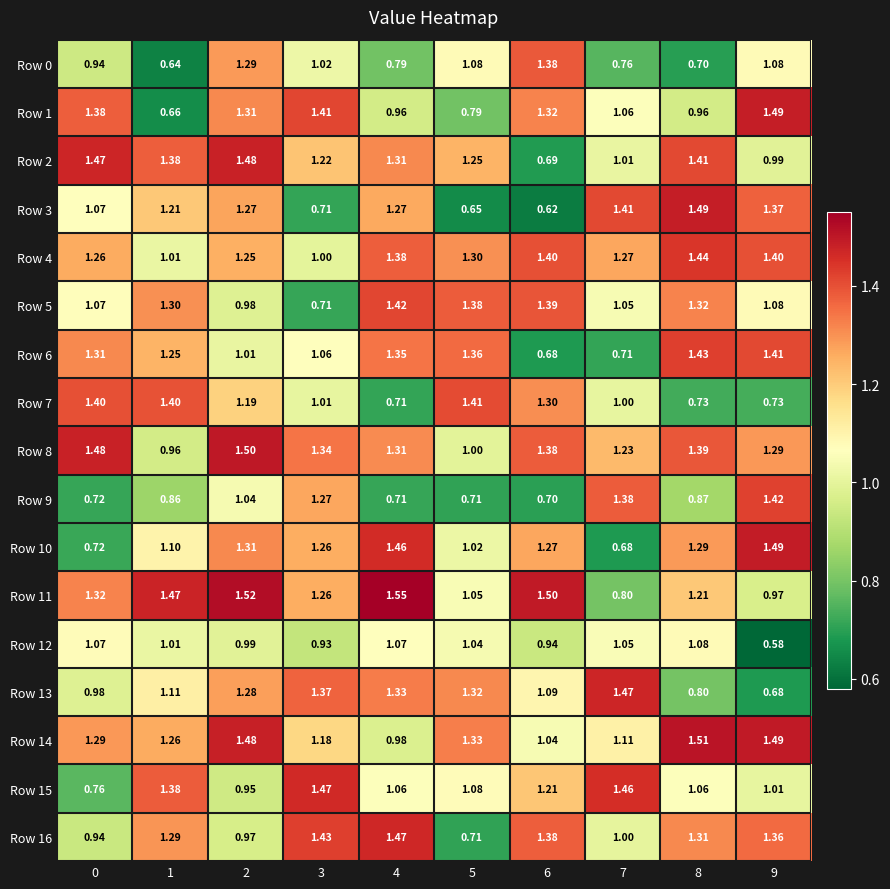

At how many categories does at least one series exceed 0?

10